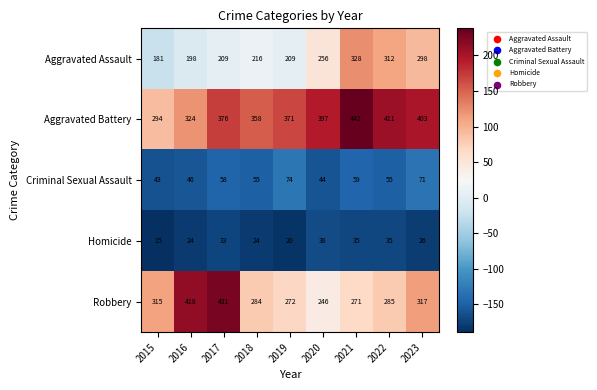

True or false: Robbery has a value of 284 at 2018.

True